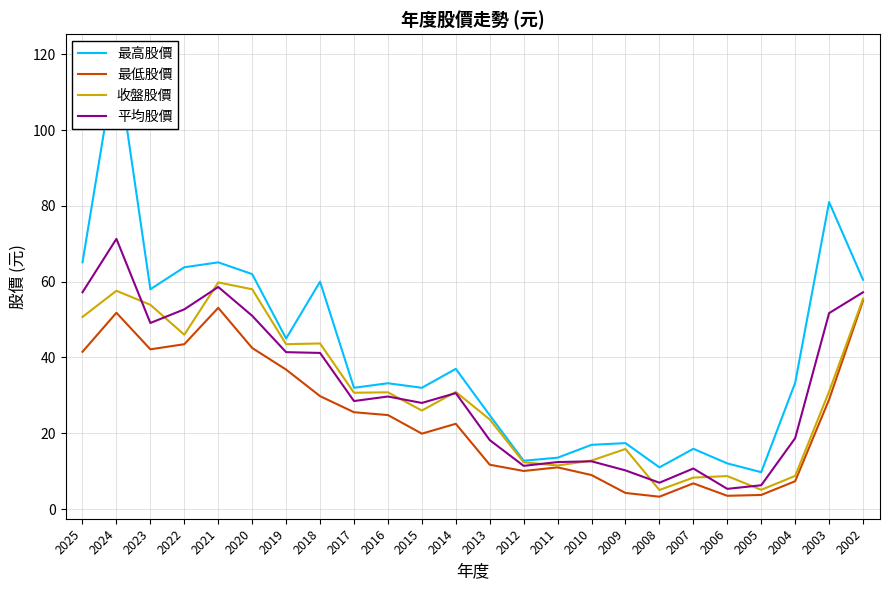

What is the total value across all series at 2009?

47.7